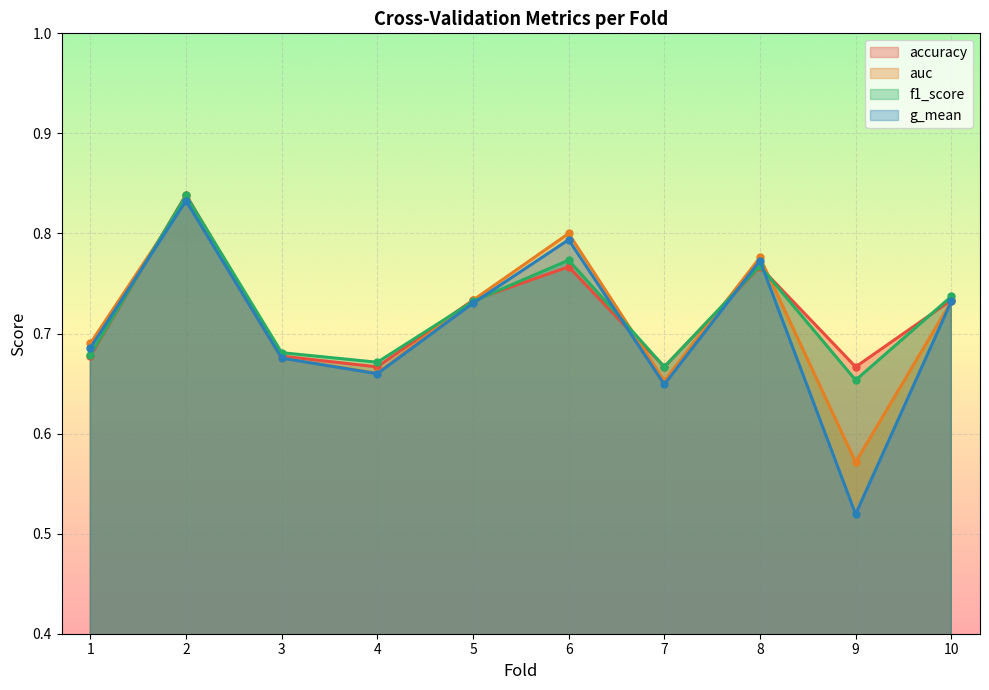

Between which two adjacent categories do f1_score and accuracy first intersect?

1 and 2